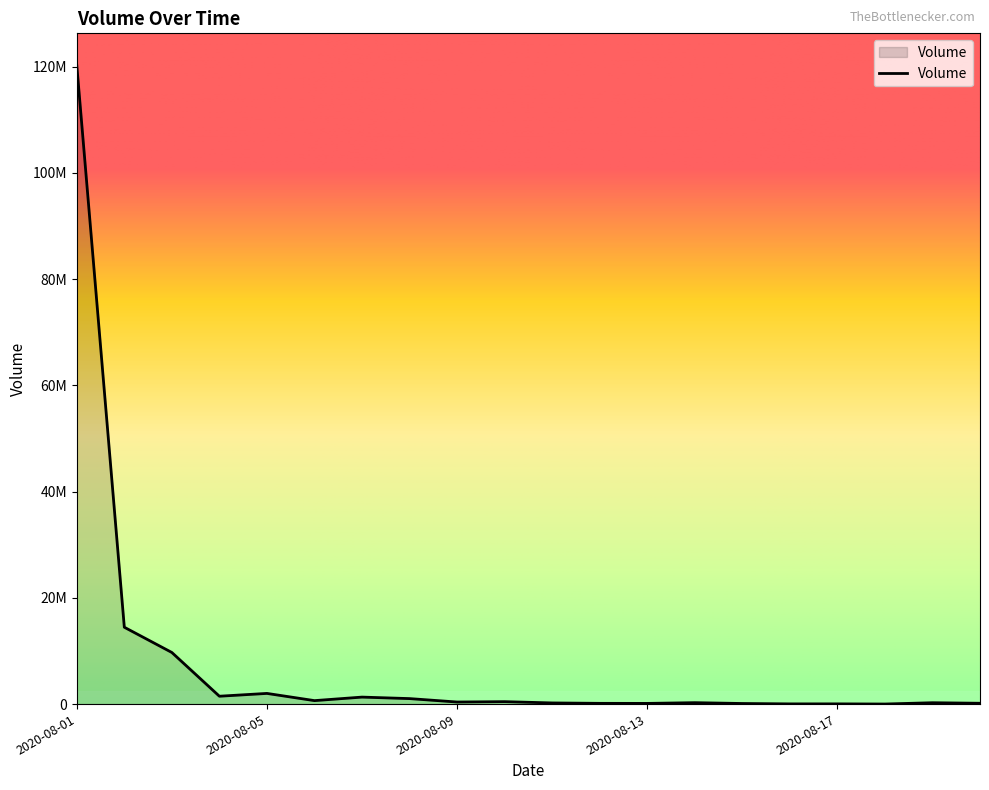

At which category does the data reach its first local valley?

2020-08-04